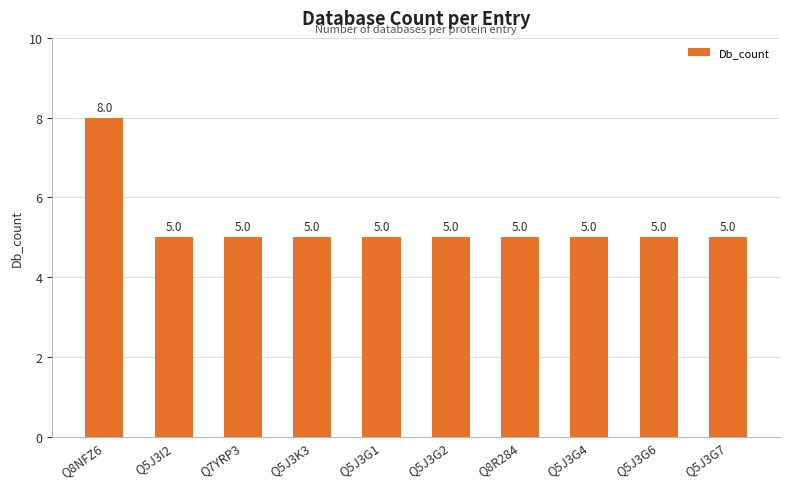

Is it true that the value at Q8R284 is 3?

False